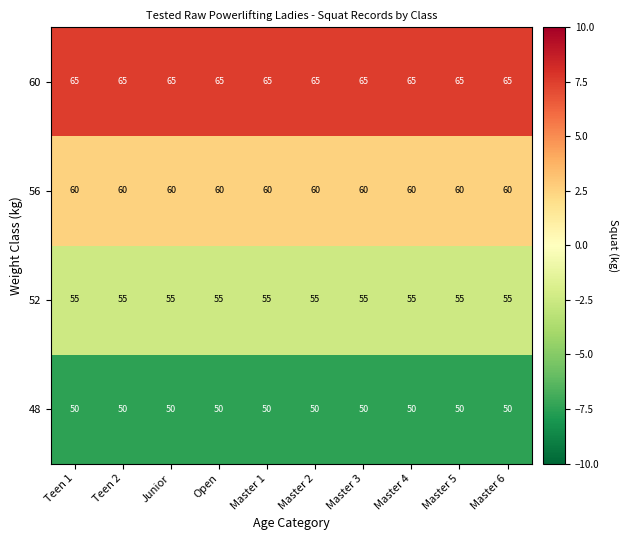

What is the average value of the 52 series?

55